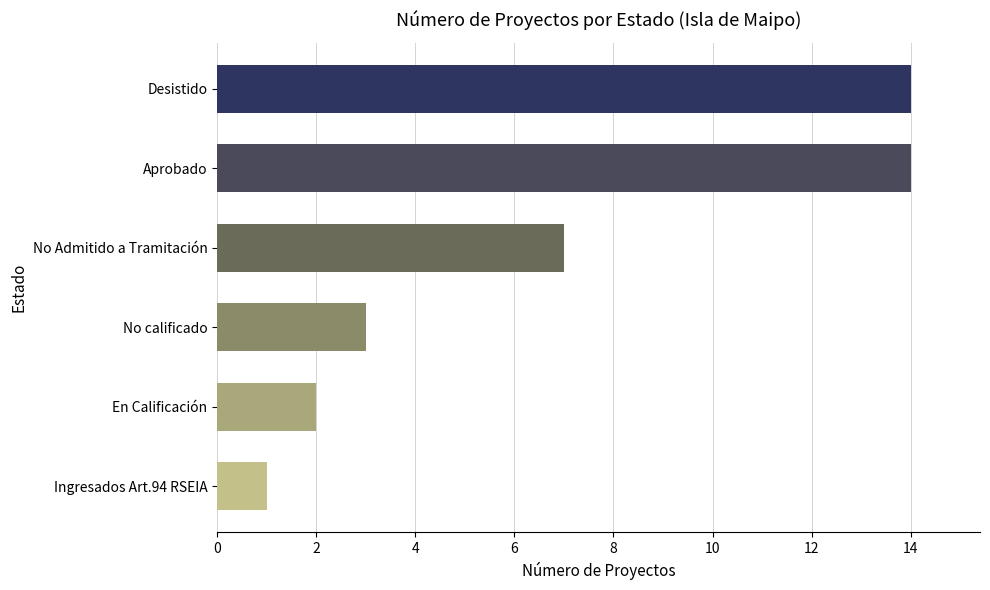

How many bars are there in total?

6